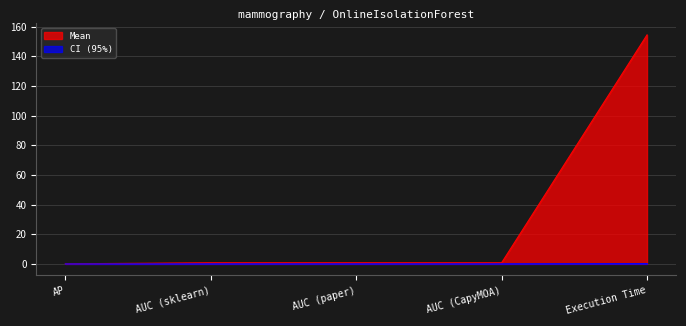

Which category has the lowest value in the CI (95%) series?

AUC (sklearn)